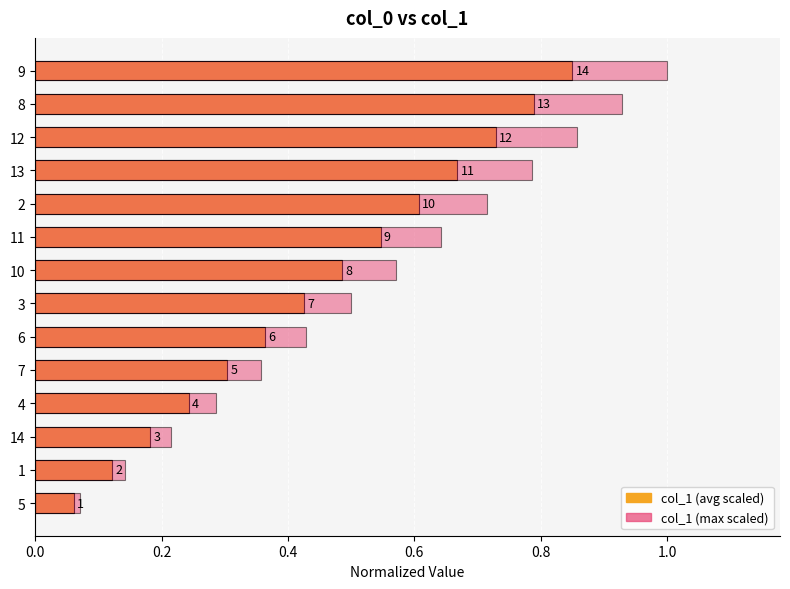

Does the chart contain any negative values?

No